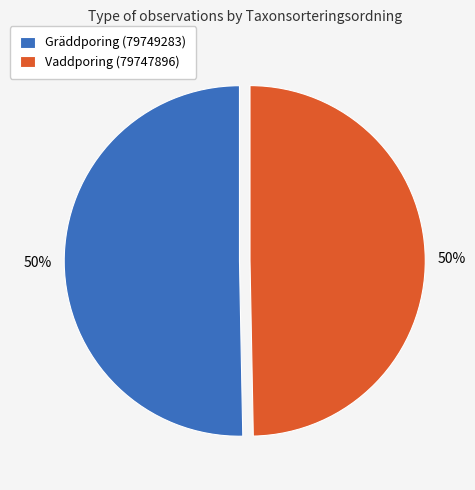

Approximately how many times larger is the value at Gräddporing (79749283) compared to Vaddporing (79747896)?

1.0